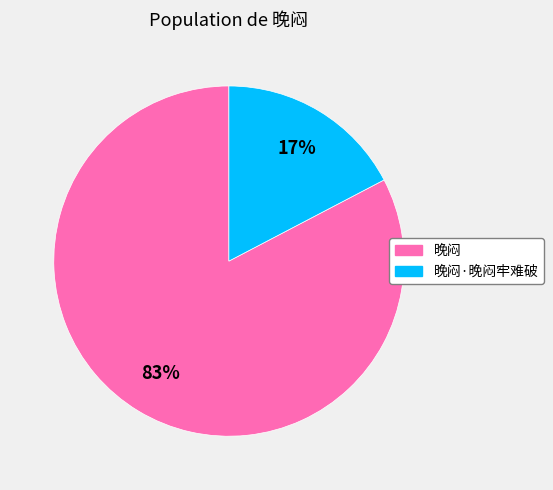

Is there a majority slice in this chart?

Yes